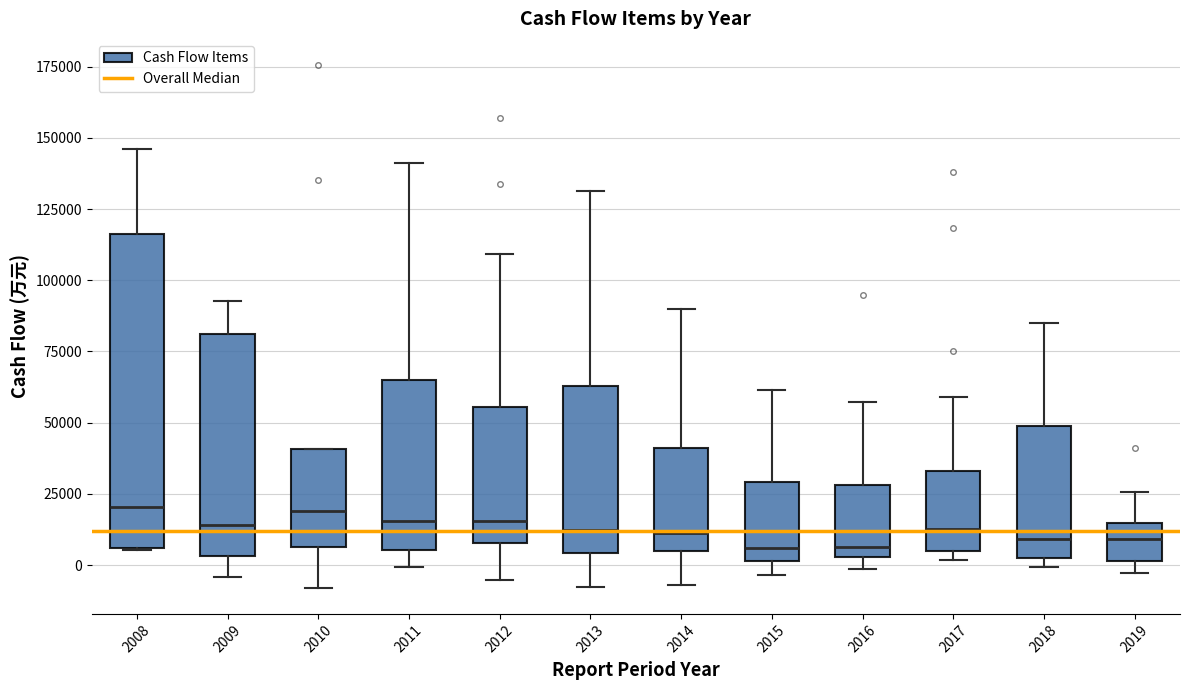

Reading left to right, transcribe this box plot: for each box, give where its median line is, the range the box spans, and where its two whiskers end, as read against the y-axis. The values are not printed on the chart, so give them approximately, as read against the axis.

2008: median 20000, box 5000 to 115000, whiskers 5000 to 145000
2009: median 15000, box 5000 to 80000, whiskers -5000 to 95000
2010: median 20000, box 5000 to 40000, whiskers -10000 to 40000
2011: median 15000, box 5000 to 65000, whiskers 0 to 140000
2012: median 15000, box 10000 to 55000, whiskers -5000 to 110000
2013: median 10000, box 5000 to 65000, whiskers -10000 to 130000
2014: median 10000, box 5000 to 40000, whiskers -5000 to 90000
2015: median 5000, box 0 to 30000, whiskers -5000 to 60000
2016: median 5000 (just above the box's lower edge), box 5000 to 30000, whiskers 0 to 55000
2017: median 15000, box 5000 to 35000, whiskers 0 to 60000
2018: median 10000, box 5000 to 50000, whiskers 0 to 85000
2019: median 10000, box 0 to 15000, whiskers -5000 to 25000